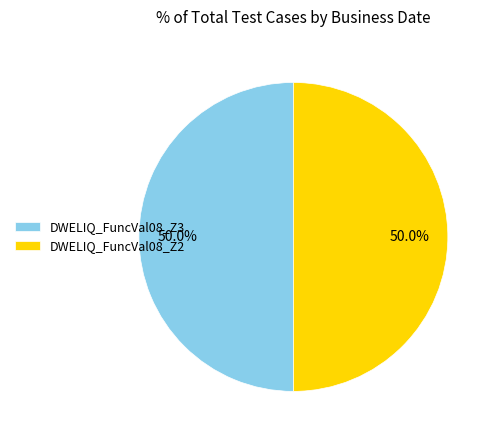

To the nearest percent, what percentage of the pie is DWELIQ_FuncVal08_Z2?

50%